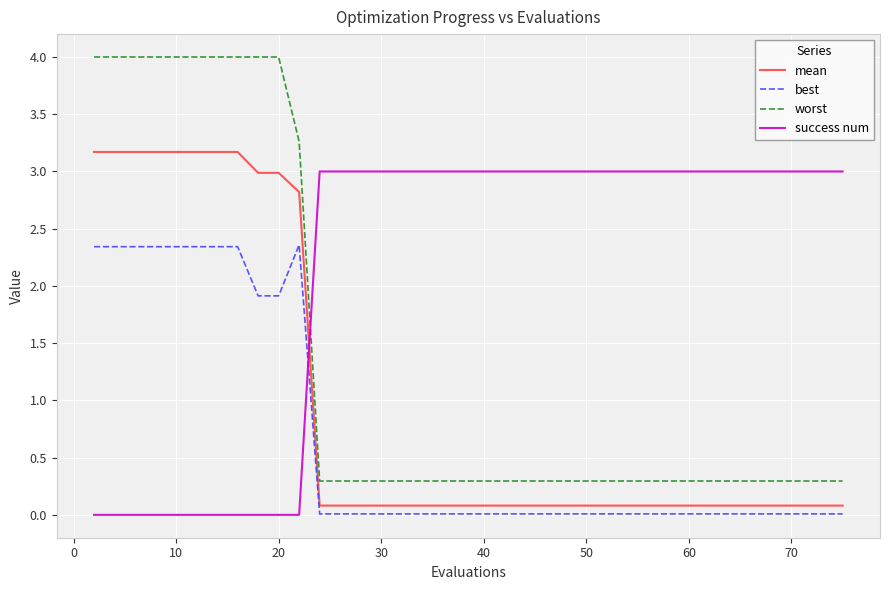

Does the chart have visible grid lines?

Yes